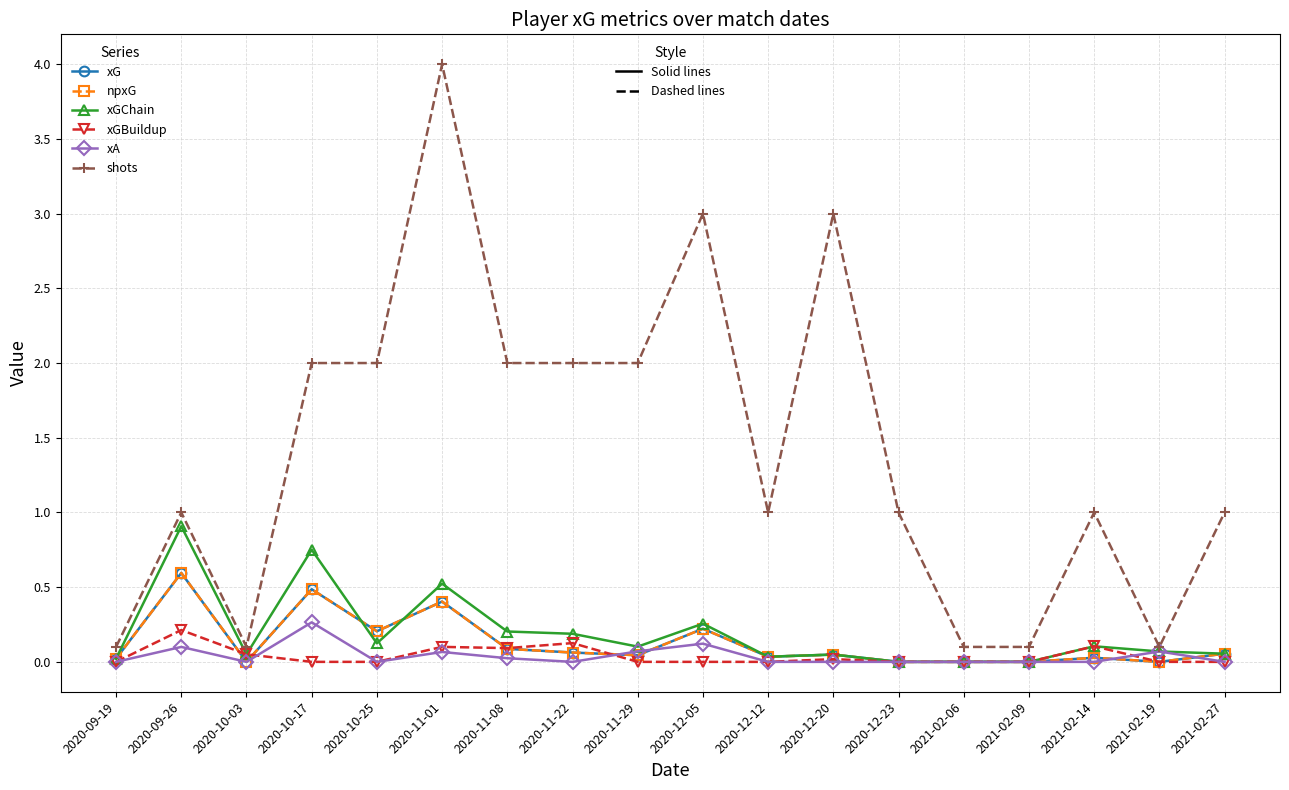

Reading left to right, list all the values displayed in this chart.

xG: 2020-09-19=0.0	2020-09-26=0.6	2020-10-03=0.0	2020-10-17=0.5	2020-10-25=0.2	2020-11-01=0.4	2020-11-08=0.1	2020-11-22=0.1	2020-11-29=0.0	2020-12-05=0.2	2020-12-12=0.0	2020-12-20=0.0	2020-12-23=0.0	2021-02-06=0.0	2021-02-09=0.0	2021-02-14=0.0	2021-02-19=0.0	2021-02-27=0.1
npxG: 2020-09-19=0.0	2020-09-26=0.6	2020-10-03=0.0	2020-10-17=0.5	2020-10-25=0.2	2020-11-01=0.4	2020-11-08=0.1	2020-11-22=0.1	2020-11-29=0.0	2020-12-05=0.2	2020-12-12=0.0	2020-12-20=0.0	2020-12-23=0.0	2021-02-06=0.0	2021-02-09=0.0	2021-02-14=0.0	2021-02-19=0.0	2021-02-27=0.1
xGChain: 2020-09-19=0.0	2020-09-26=0.9	2020-10-03=0.1	2020-10-17=0.8	2020-10-25=0.1	2020-11-01=0.5	2020-11-08=0.2	2020-11-22=0.2	2020-11-29=0.1	2020-12-05=0.3	2020-12-12=0.0	2020-12-20=0.0	2020-12-23=0.0	2021-02-06=0.0	2021-02-09=0.0	2021-02-14=0.1	2021-02-19=0.1	2021-02-27=0.1
xGBuildup: 2020-09-19=0.0	2020-09-26=0.2	2020-10-03=0.1	2020-10-17=0.0	2020-10-25=0.0	2020-11-01=0.1	2020-11-08=0.1	2020-11-22=0.1	2020-11-29=0.0	2020-12-05=0.0	2020-12-12=0.0	2020-12-20=0.0	2020-12-23=0.0	2021-02-06=0.0	2021-02-09=0.0	2021-02-14=0.1	2021-02-19=0.0	2021-02-27=0.0
xA: 2020-09-19=0.0	2020-09-26=0.1	2020-10-03=0.0	2020-10-17=0.3	2020-10-25=0.0	2020-11-01=0.1	2020-11-08=0.0	2020-11-22=0.0	2020-11-29=0.1	2020-12-05=0.1	2020-12-12=0.0	2020-12-20=0.0	2020-12-23=0.0	2021-02-06=0.0	2021-02-09=0.0	2021-02-14=0.0	2021-02-19=0.1	2021-02-27=0.0
shots: 2020-09-19=0.1	2020-09-26=1.0	2020-10-03=0.1	2020-10-17=2.0	2020-10-25=2.0	2020-11-01=4.0	2020-11-08=2.0	2020-11-22=2.0	2020-11-29=2.0	2020-12-05=3.0	2020-12-12=1.0	2020-12-20=3.0	2020-12-23=1.0	2021-02-06=0.1	2021-02-09=0.1	2021-02-14=1.0	2021-02-19=0.1	2021-02-27=1.0